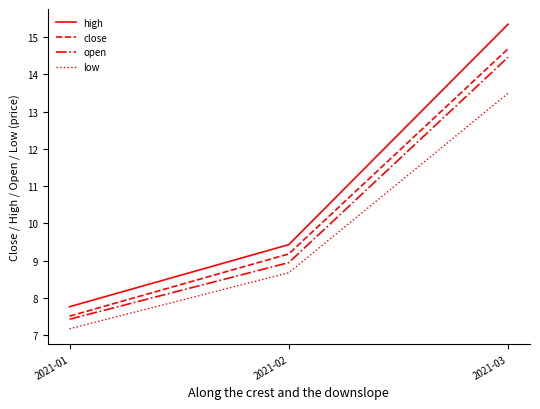

Does the chart have visible grid lines?

No